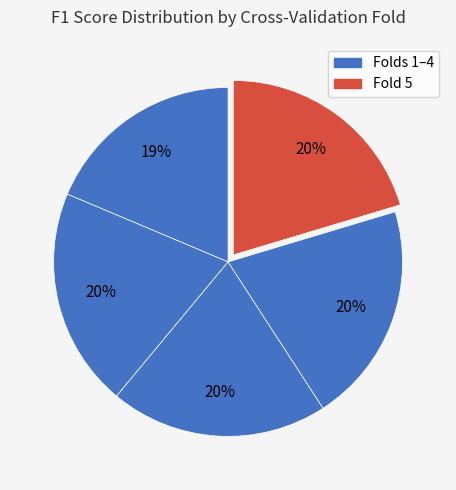

How many slices are in this pie chart?

5